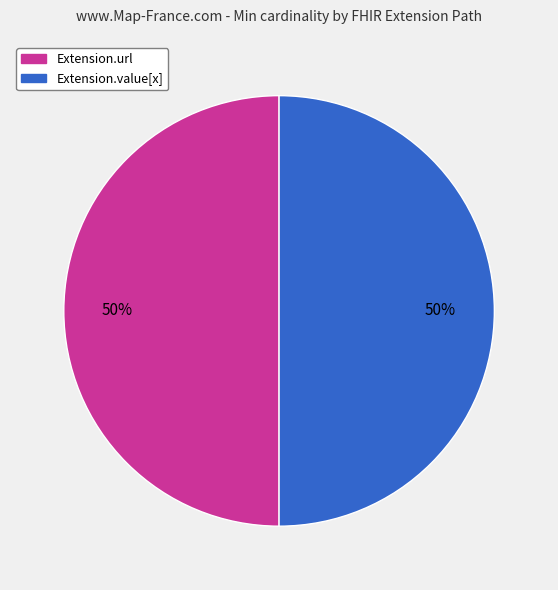

How many segments does this pie chart have?

2